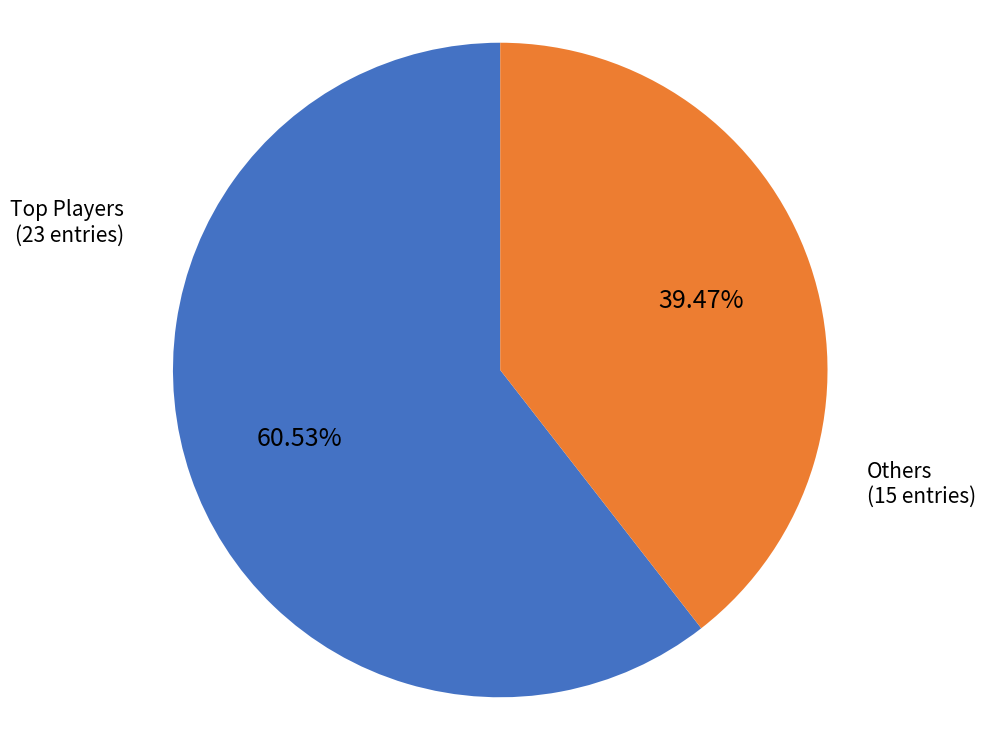

Which category has the smallest portion of the pie?

Others